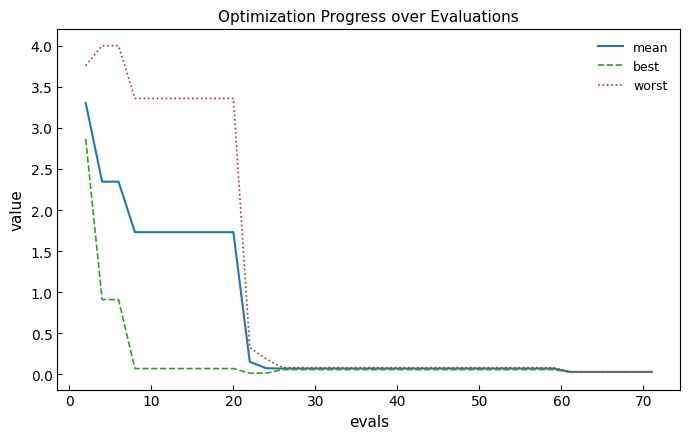

What is the sum of all worst values?

37.7